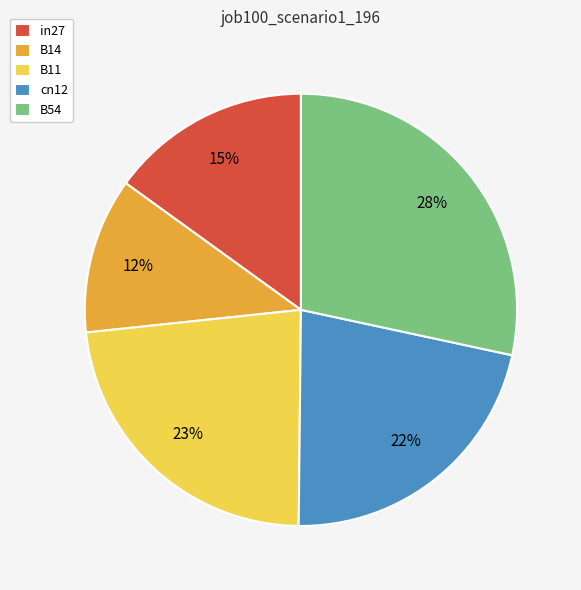

Count the number of slices in the pie.

5